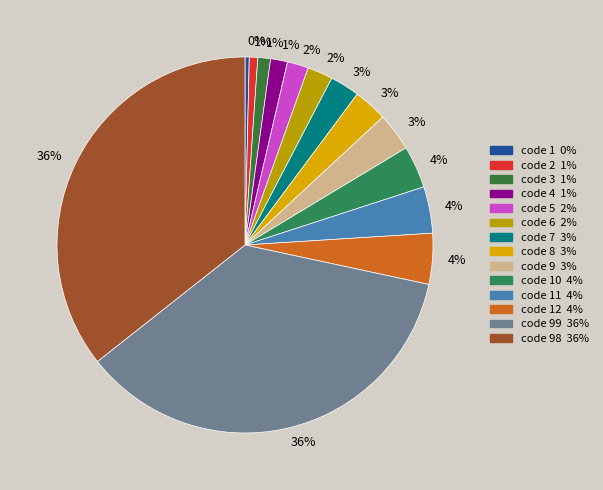

Is there any slice that represents more than half of the pie?

No